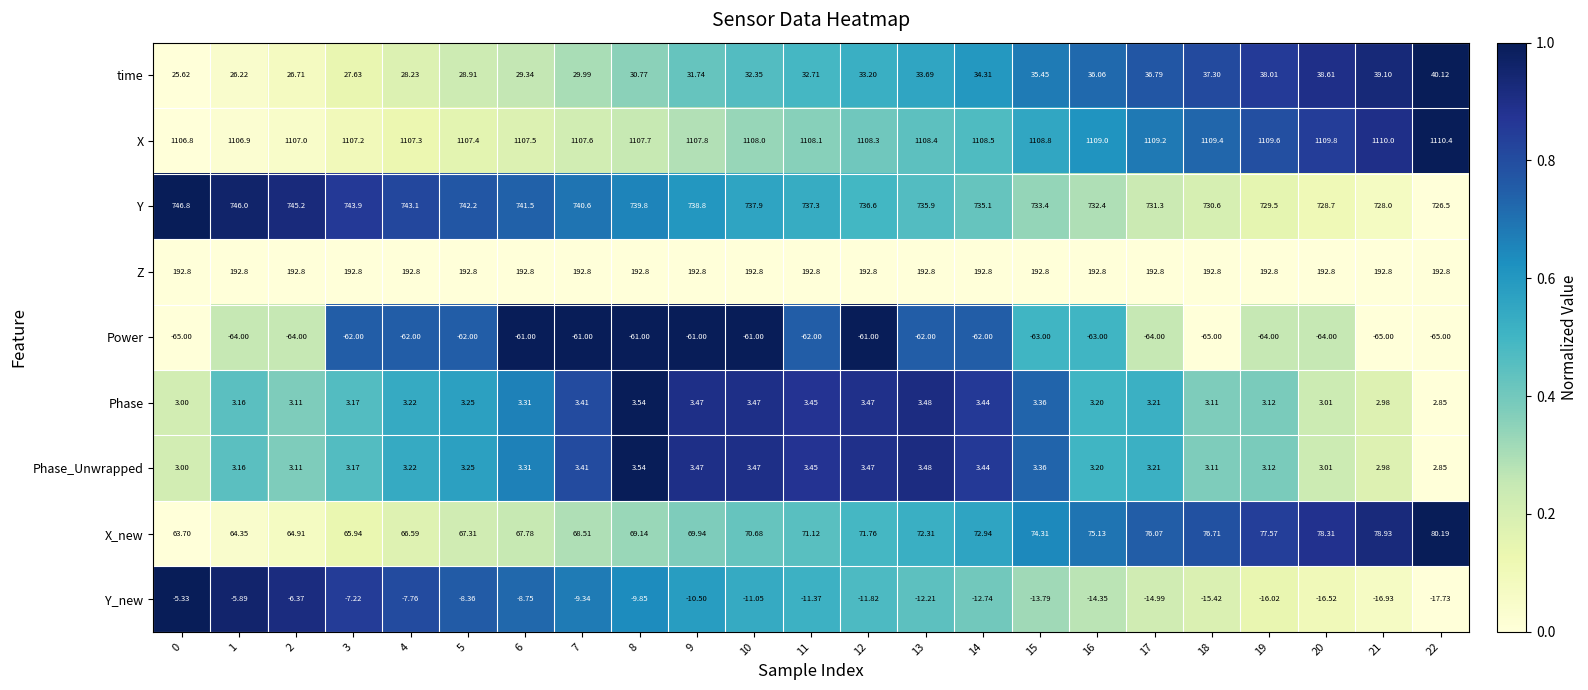

Which series has the largest range (max minus min)?

Y